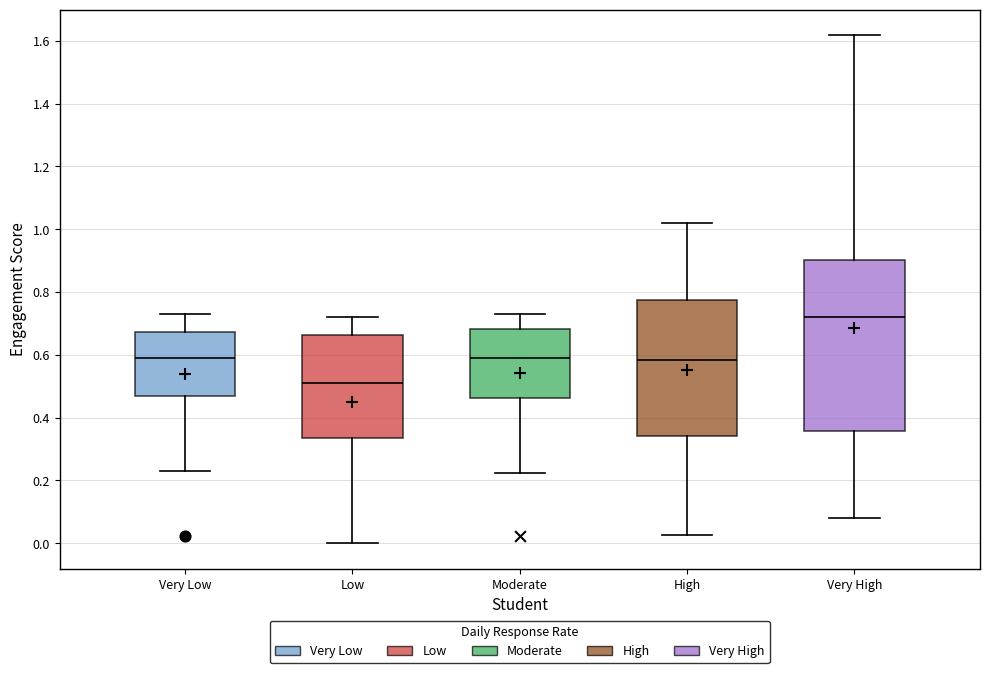

Reading left to right, transcribe this box plot: for each box, give where its median line is, the range the box spans, and where its two whiskers end, as read against the y-axis. The values are not printed on the chart, so give them approximately, as read against the axis.

Very Low: median 0.60, box 0.46 to 0.68, whiskers 0.22 to 0.74
Low: median 0.52, box 0.34 to 0.66, whiskers 0.00 to 0.72
Moderate: median 0.60, box 0.46 to 0.68, whiskers 0.22 to 0.72
High: median 0.58, box 0.34 to 0.78, whiskers 0.02 to 1.02
Very High: median 0.72, box 0.36 to 0.90, whiskers 0.08 to 1.62